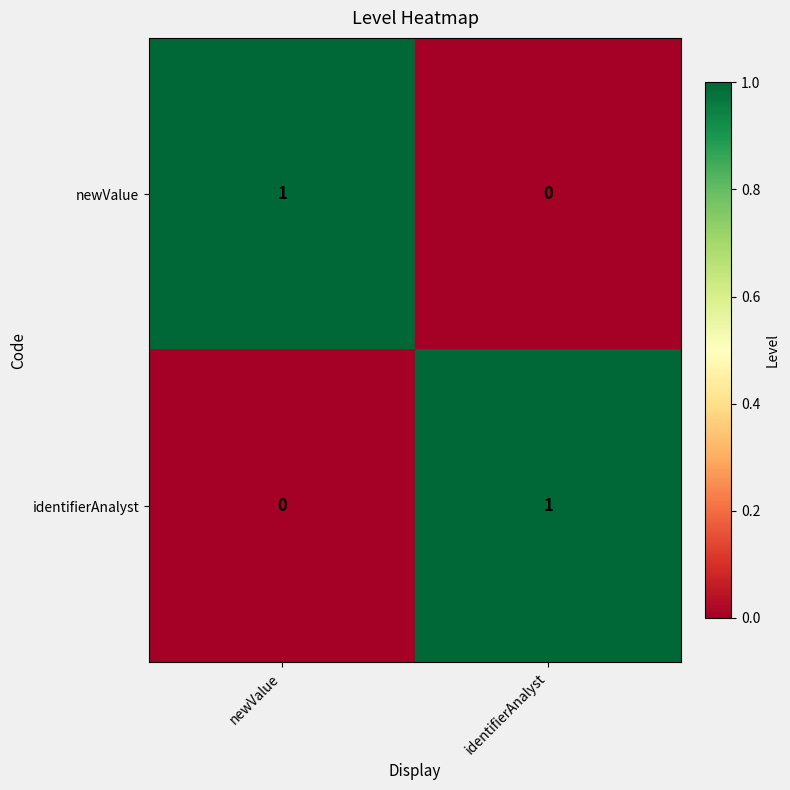

Reading left to right, transcribe all the data shown in this chart.

newValue: 1	0
identifierAnalyst: 0	1